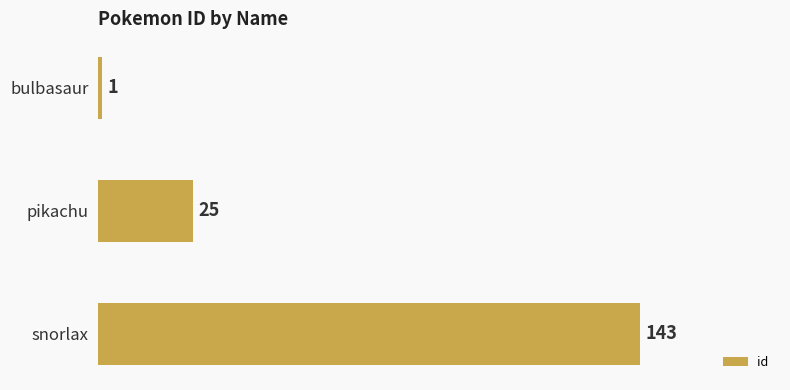

The chart shows a value of 1 at bulbasaur. True or false?

True